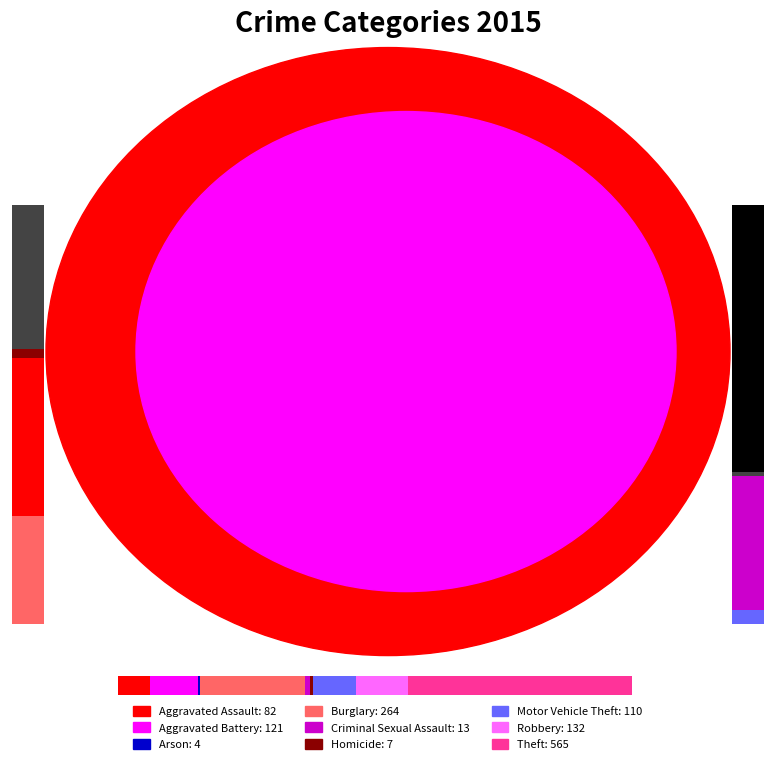

Do Burglary and Criminal Sexual Assault together represent more than half of the pie?

No